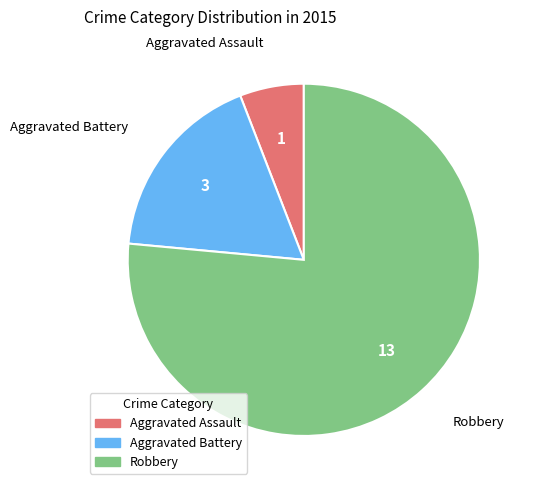

How many slices are in this pie chart?

3